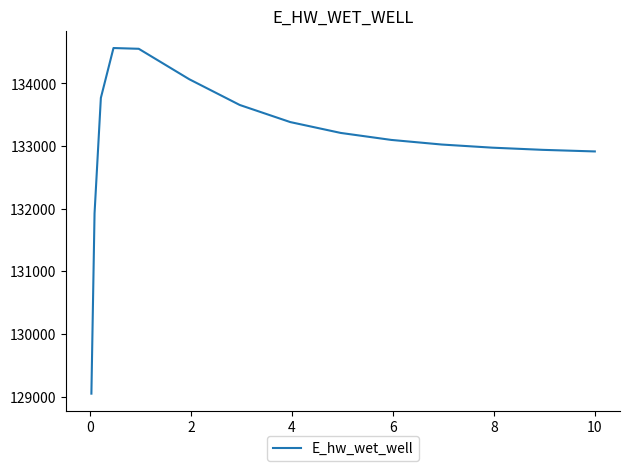

What is the greatest value displayed?

134565.8